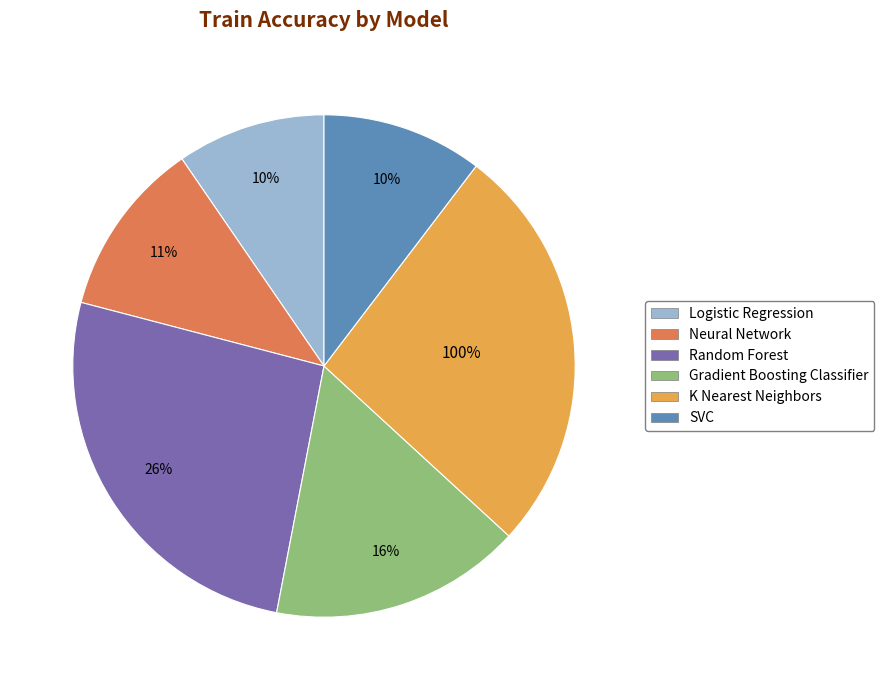

Which slice is the smallest?

Logistic Regression